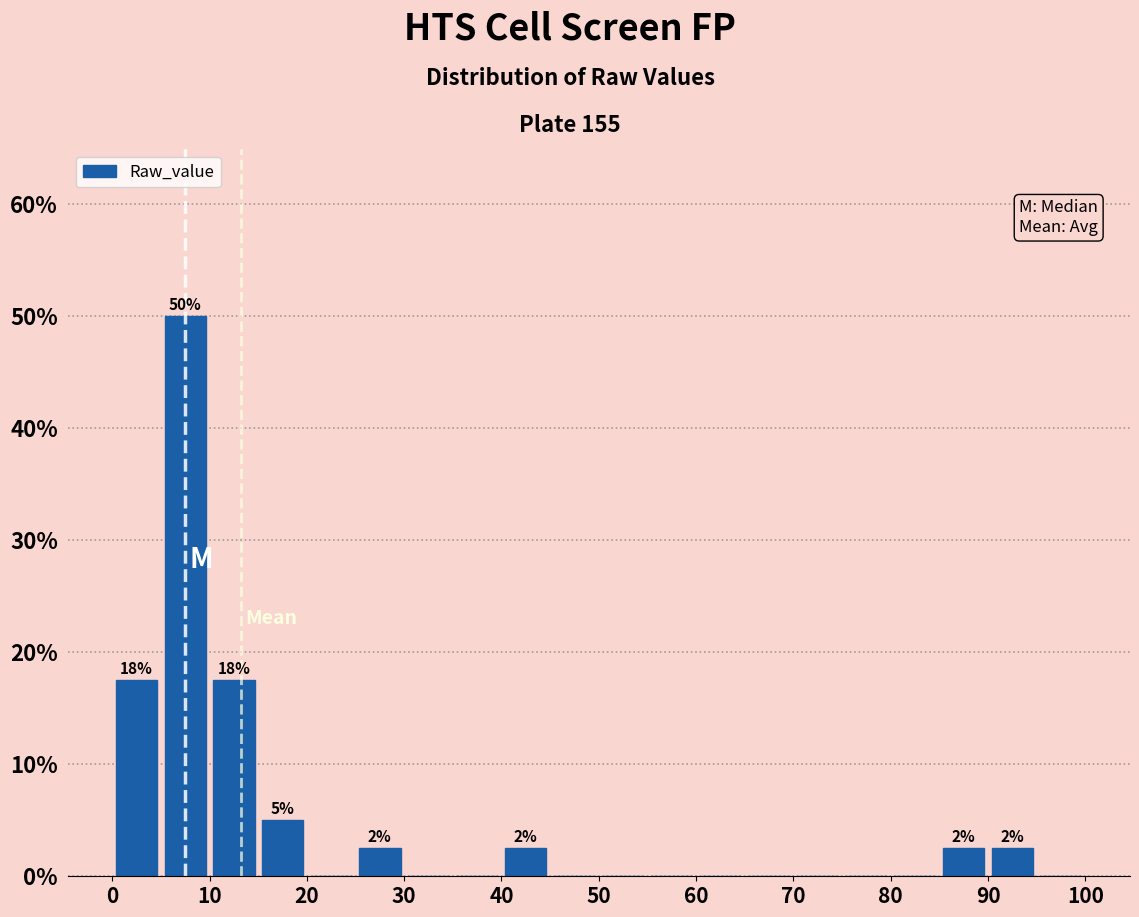

Which range on the x-axis has the tallest bar?

5 to 10